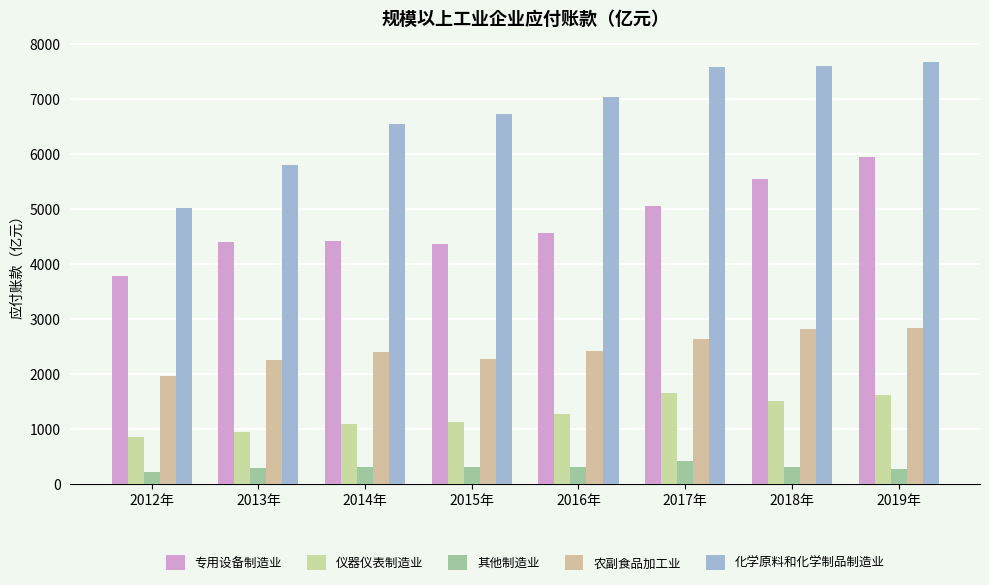

Which series has the largest range (max minus min)?

化学原料和化学制品制造业